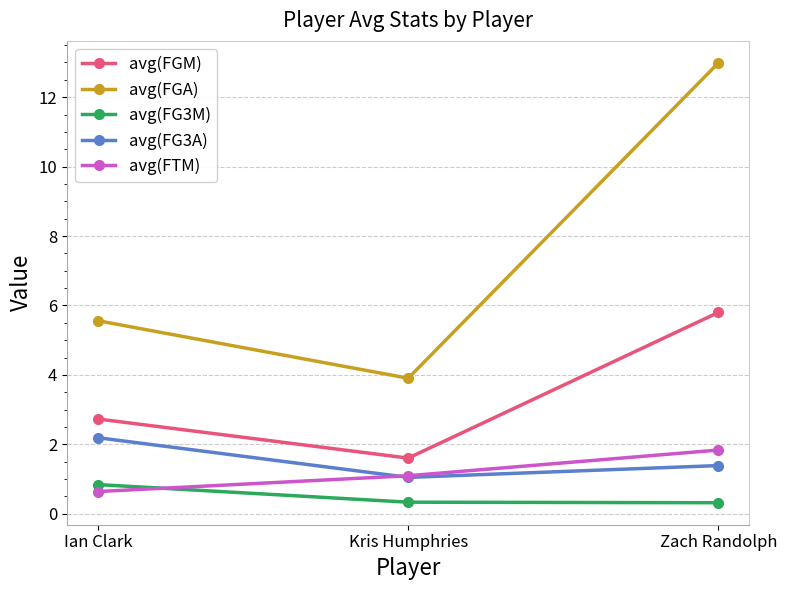

Reading right to left, extract all data points from this chart.

avg(FGM): 5.8	1.6	2.7
avg(FGA): 13.0	3.9	5.6
avg(FG3M): 0.3	0.3	0.8
avg(FG3A): 1.4	1.0	2.2
avg(FTM): 1.8	1.1	0.6